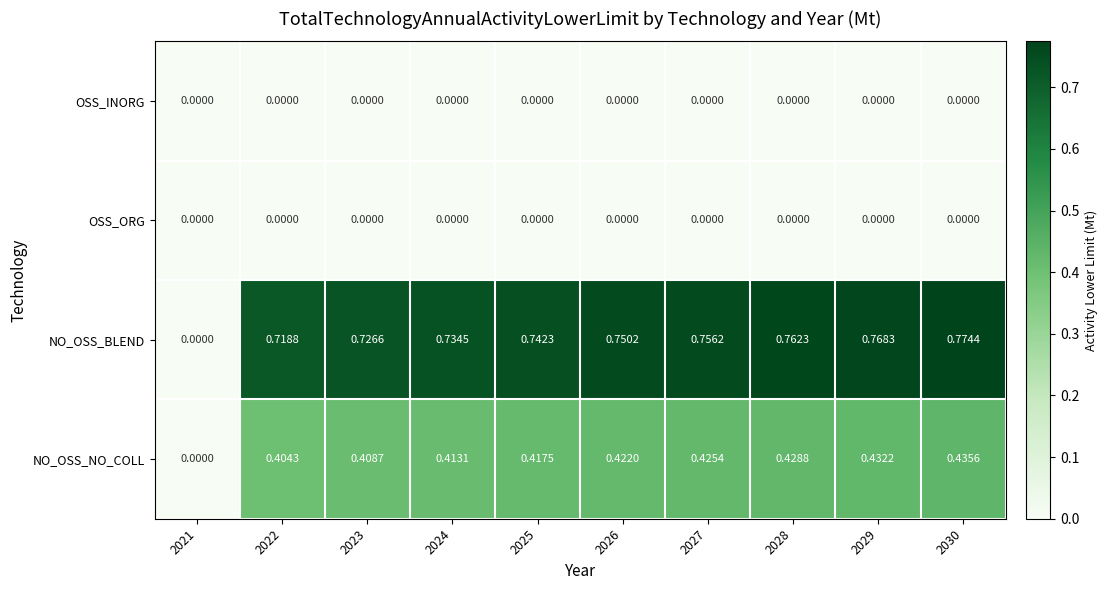

Which series changed the most between 2022 and 2024?

NO_OSS_BLEND